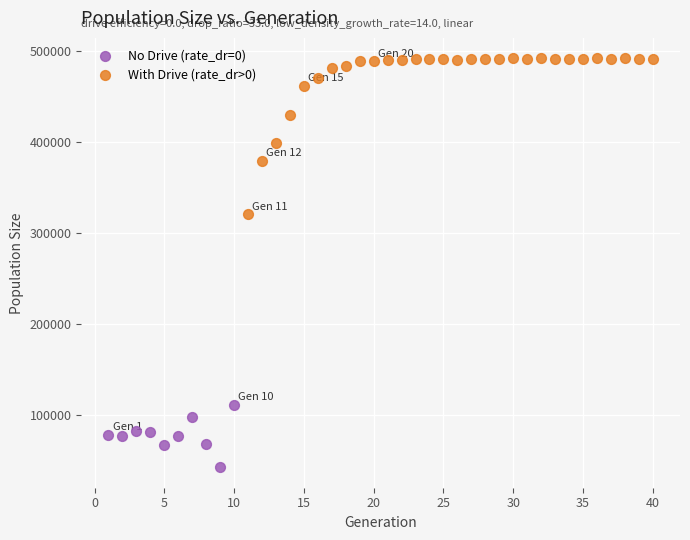

Which series has the widest spread of Y values?

With Drive (rate_dr>0)